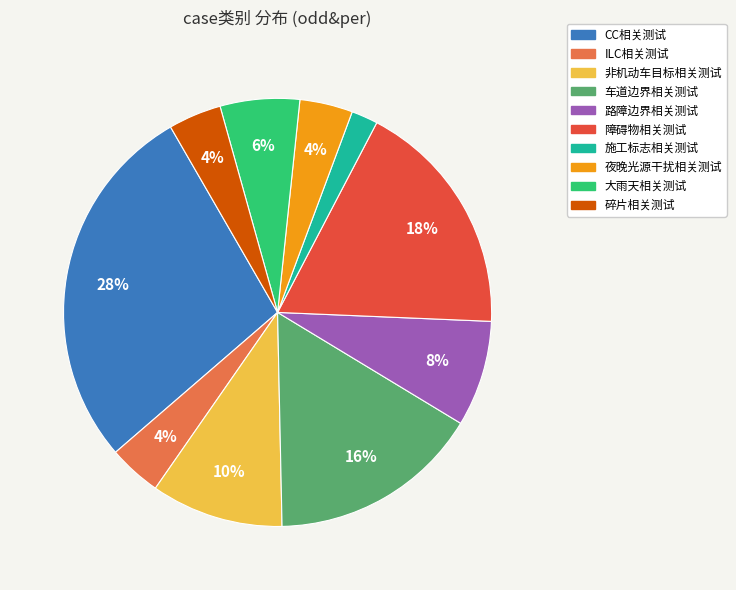

Which has a higher value, 施工标志相关测试 or 路障边界相关测试?

路障边界相关测试